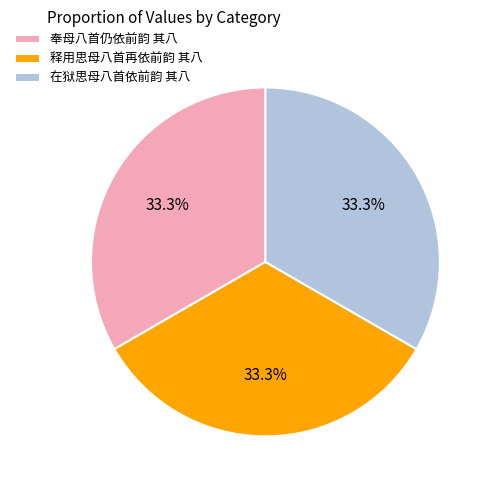

What is the ratio of the value at 奉母八首仍依前韵 其八 to the value at 在狱思母八首依前韵 其八?

1.0